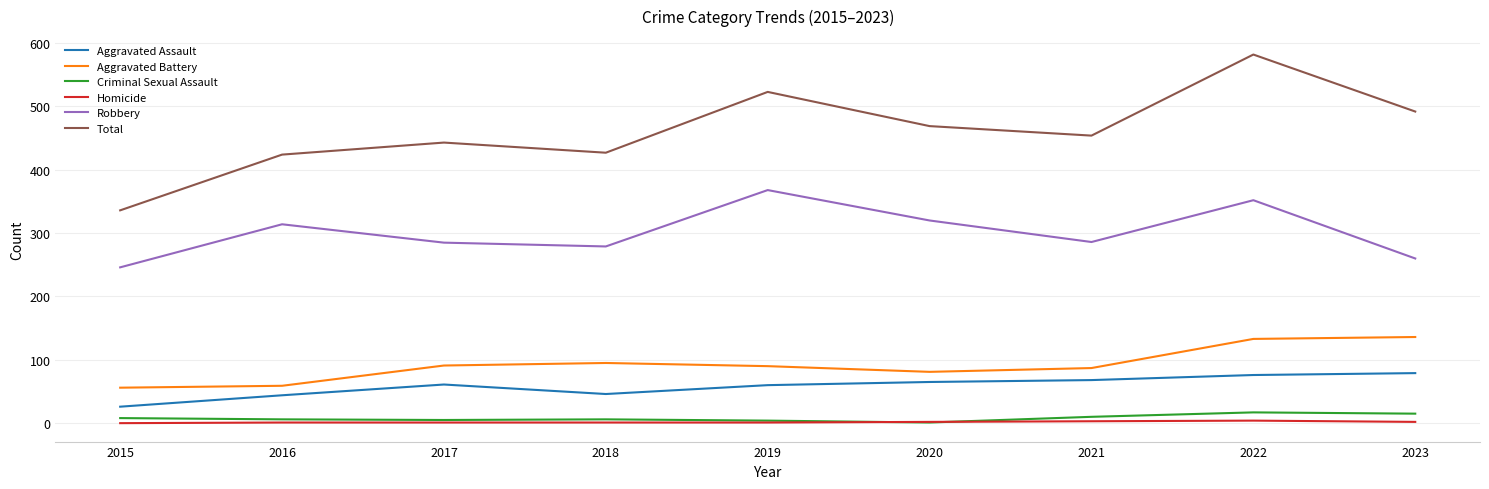

How many categories are shown in the chart?

9